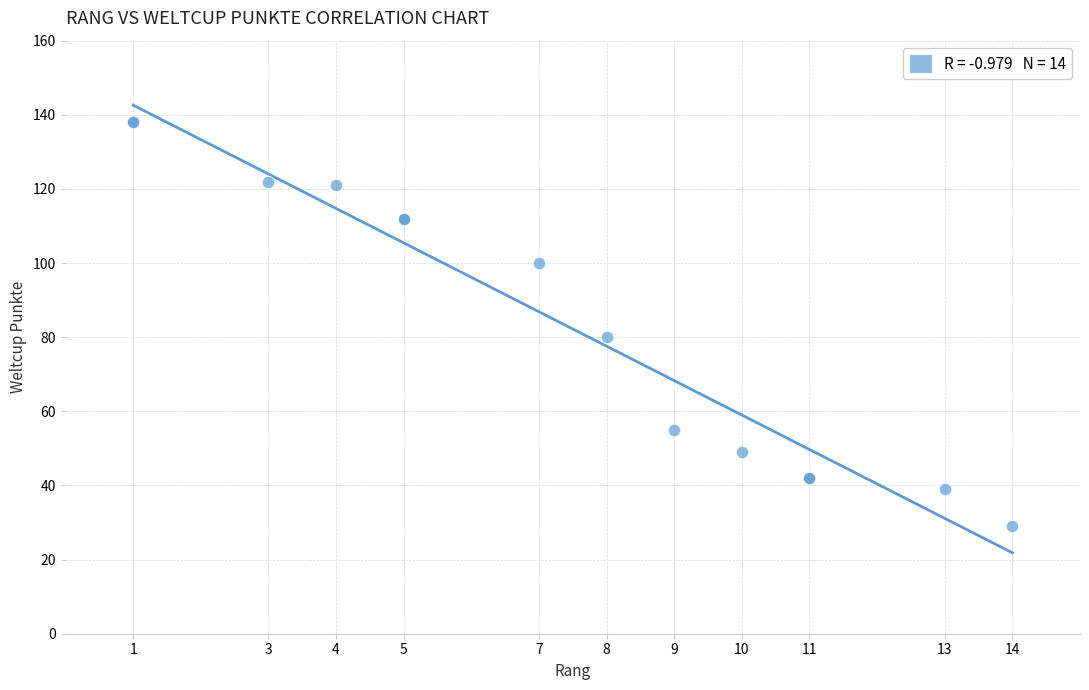

What Y value in the scatter plot is closest to 83?

80